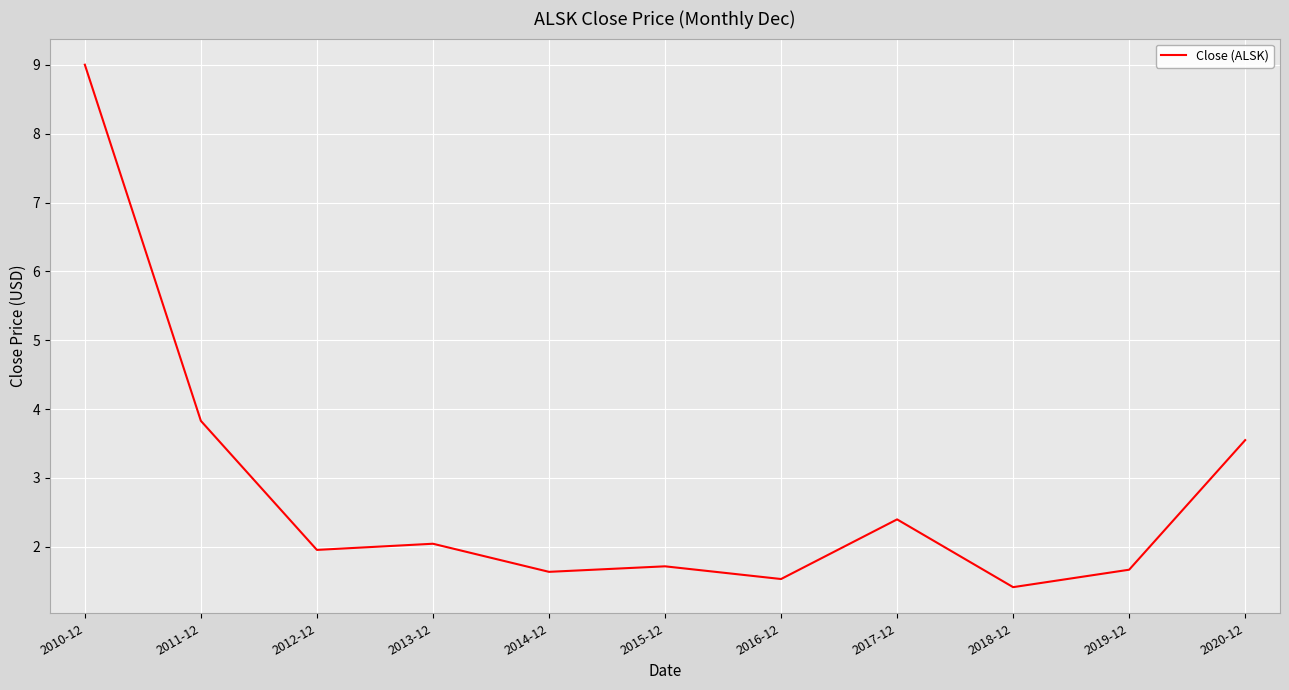

What position from the right is 2017-12?

4